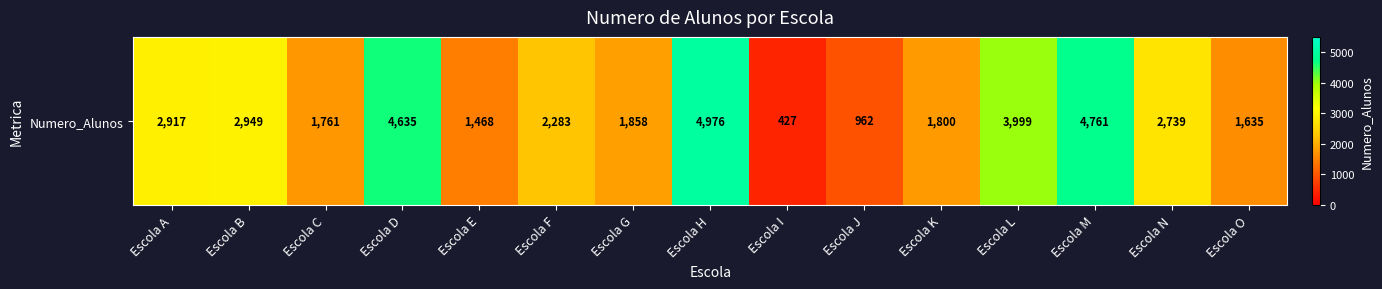

What is the change in value from Escola F to Escola N?

+456